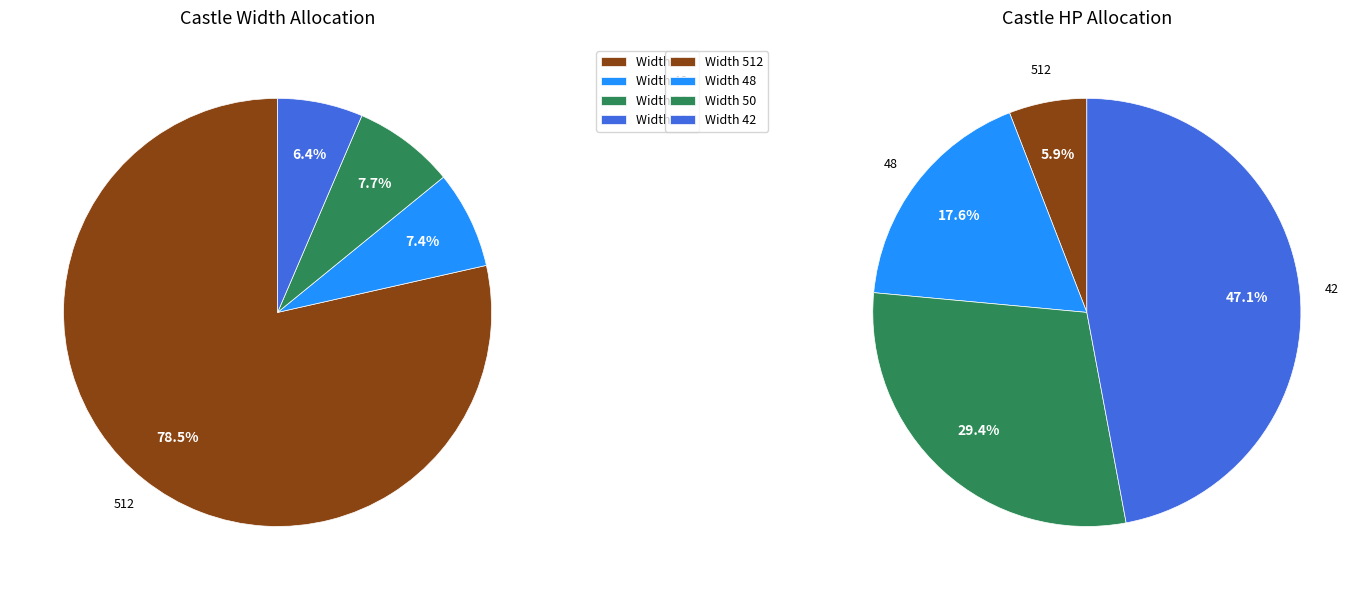

How many slices are in this pie chart?

4